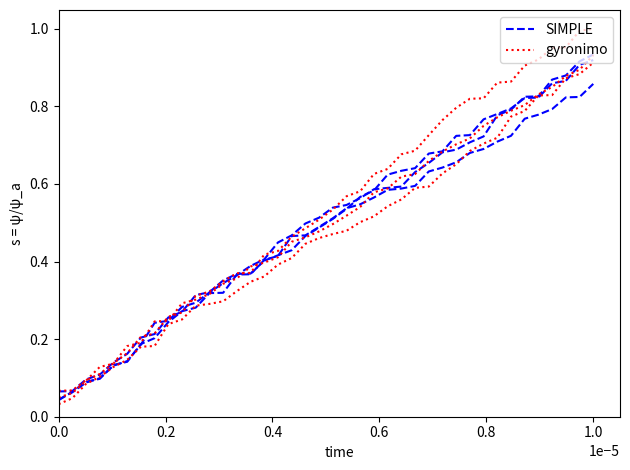

True or false: gyronimo has more than 2 points higher than both neighbors.

False